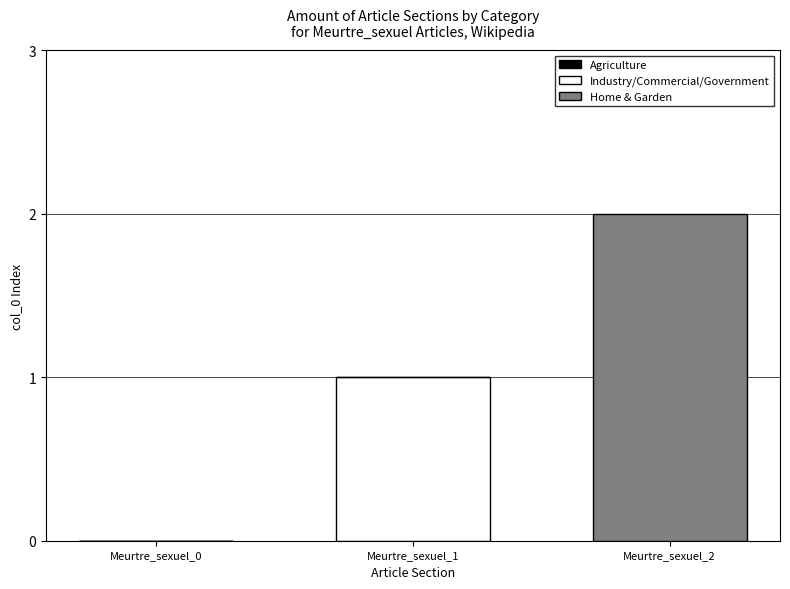

Is it true that Industry/Commercial/Government equals 0 at Meurtre_sexuel_2?

True